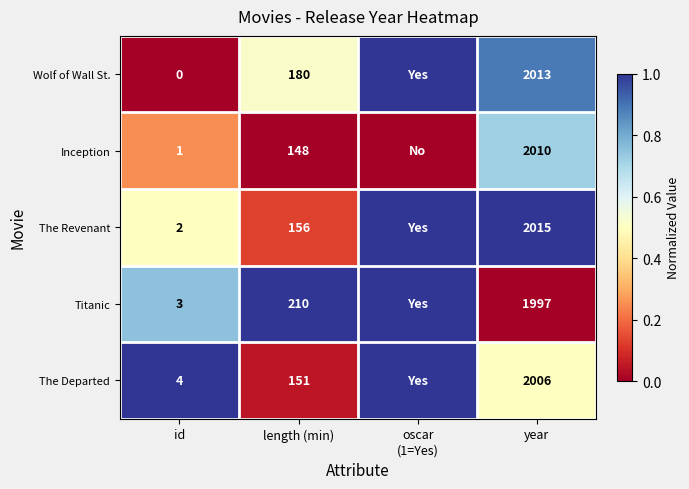

What is the total value across all series at id?

10